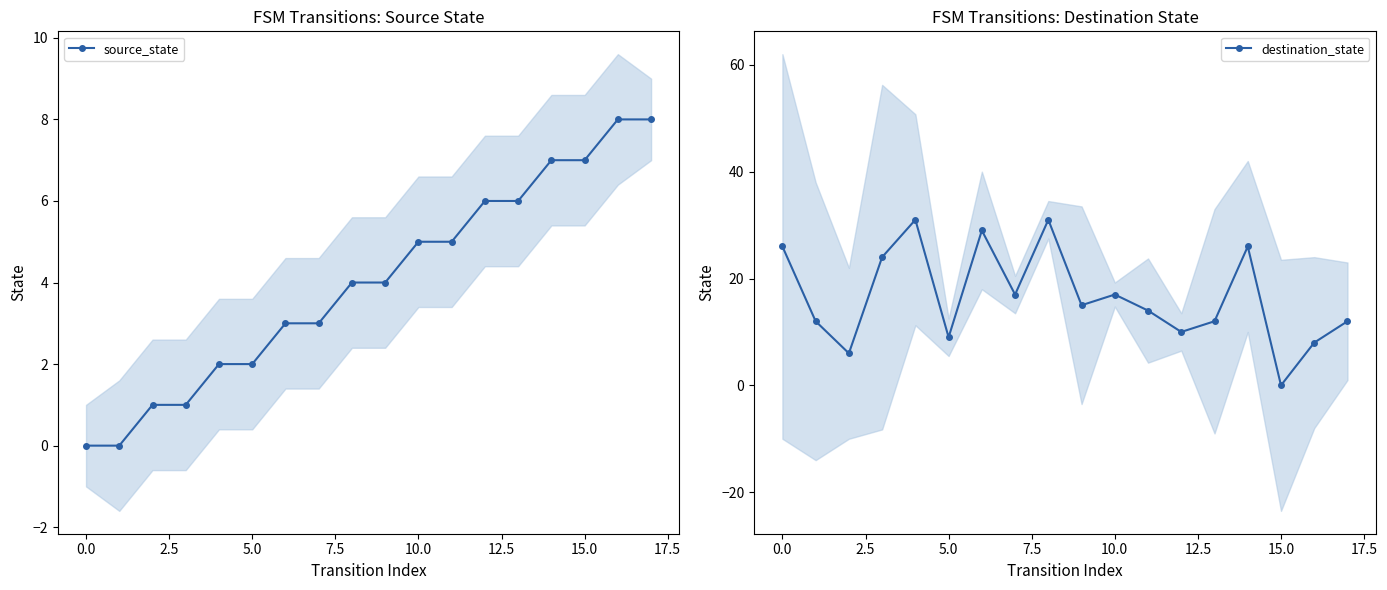

How many interior local valleys does the destination_state series have?

6